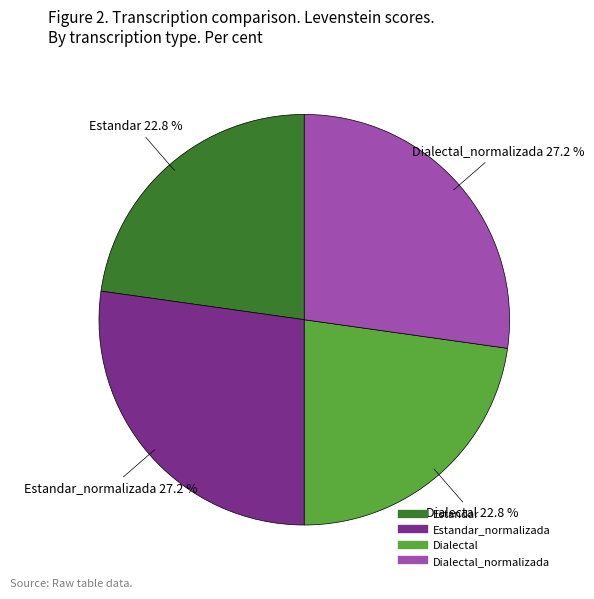

Is there a majority slice in this chart?

No